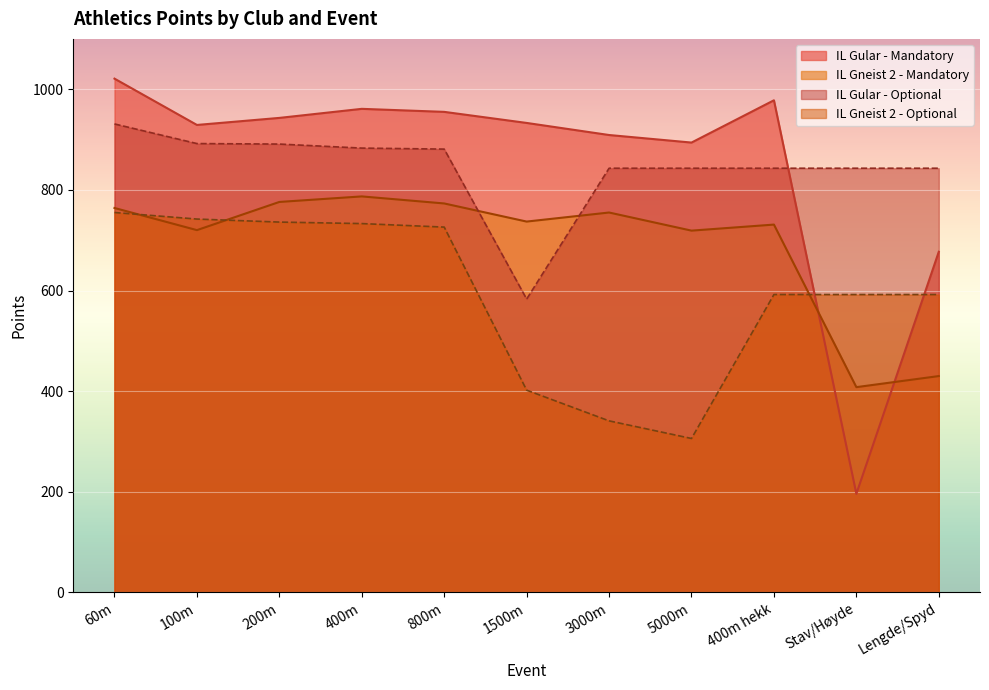

What is the label of the 7th point from the left?

3000m